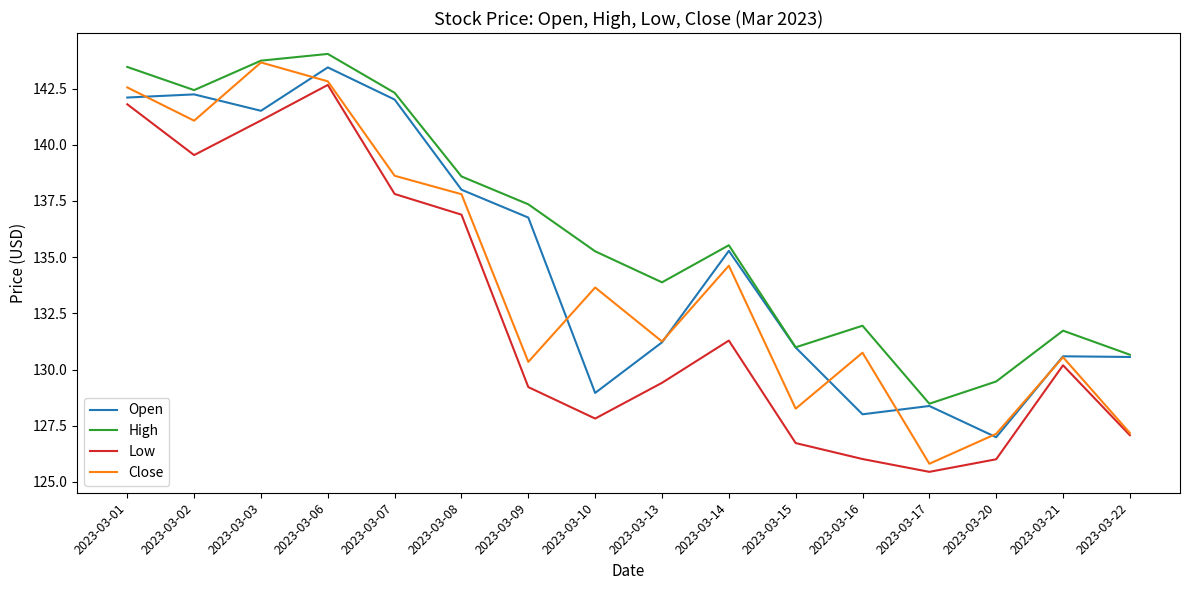

True or false: High and Low intersect in this chart.

False